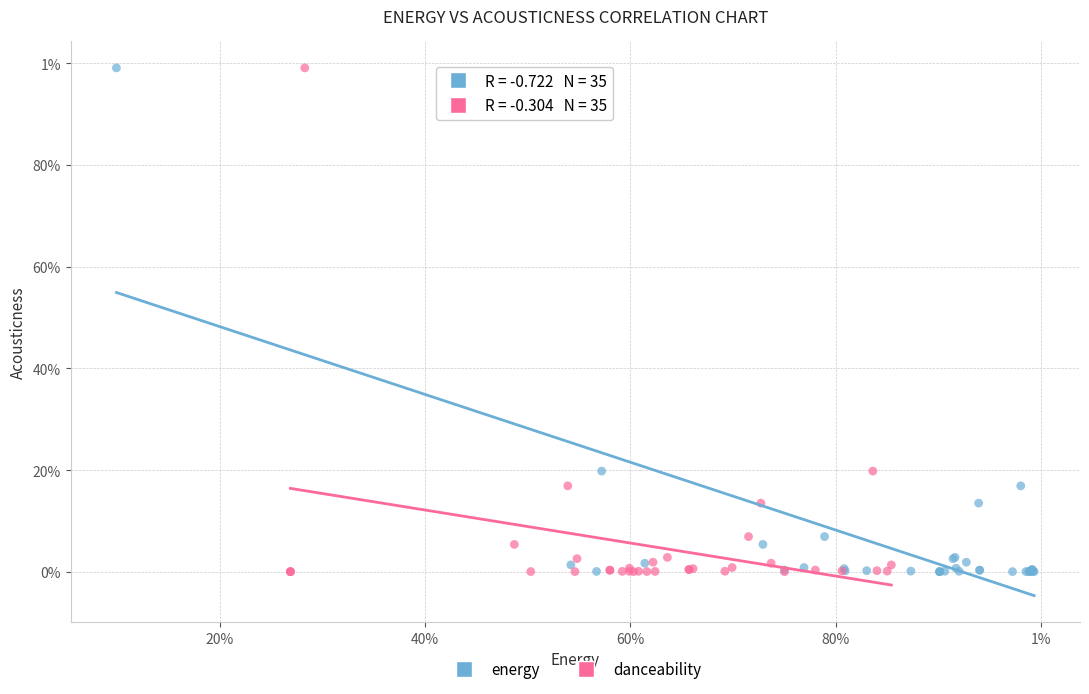

What are all the series names shown in the legend?

energy, danceability